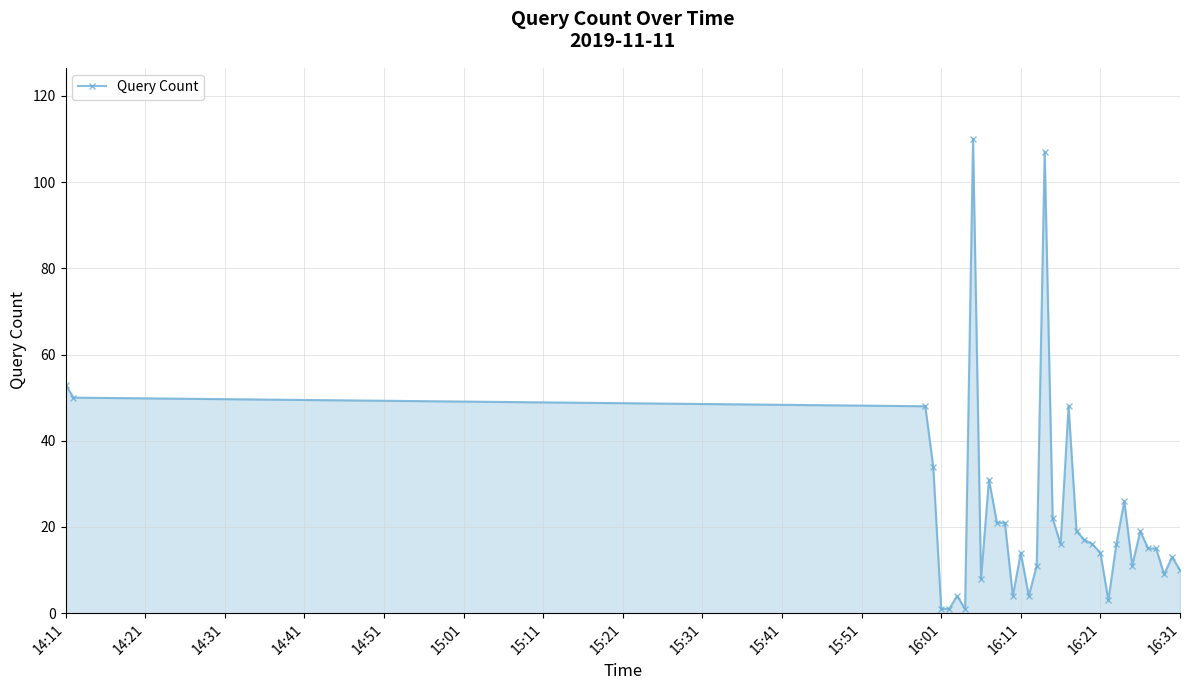

What is the difference between the maximum and minimum values?

109